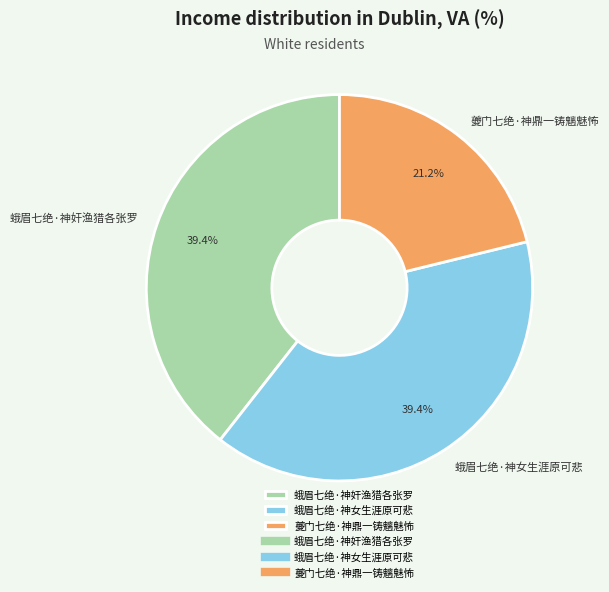

What is the smallest slice in the pie chart?

夔门七绝·神鼎一铸魑魅怖